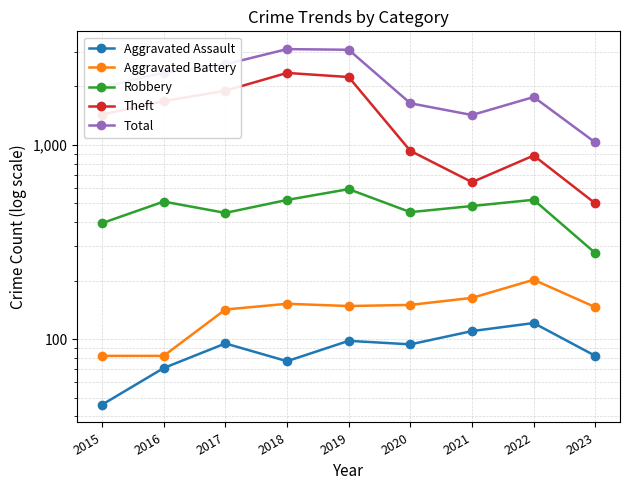

At how many categories does at least one series exceed 1423?

7